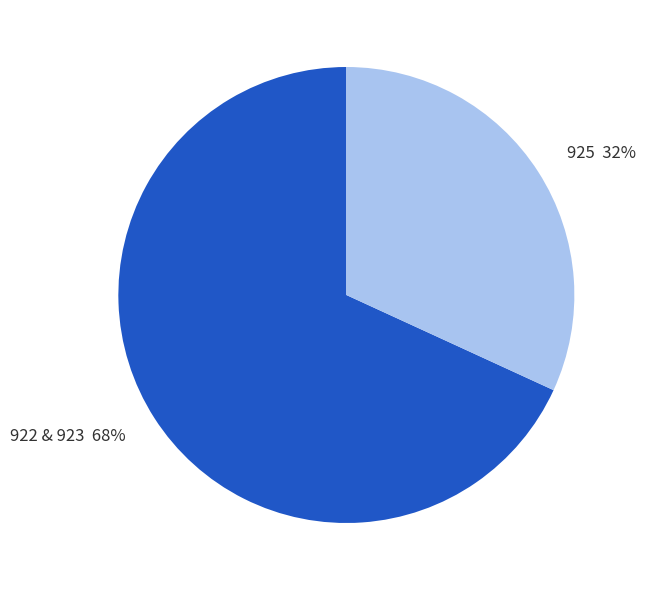

To the nearest percent, what is the difference between the largest and smallest slice percentages?

36%